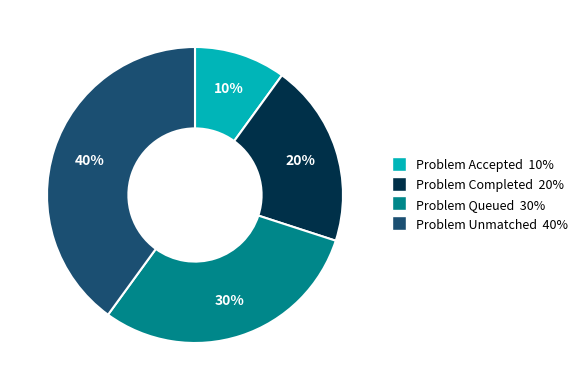

True or false: Problem Completed accounts for 20% of the total.

True